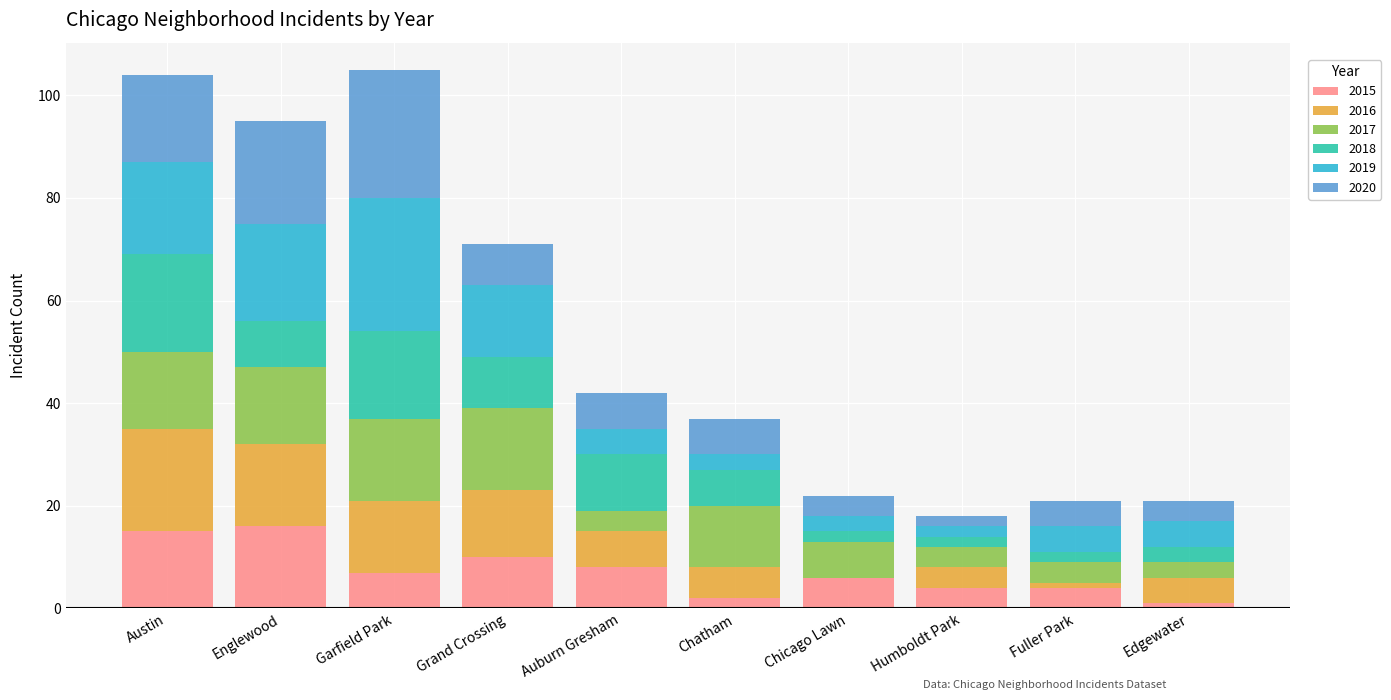

Is it true that 2015 equals 10 at Grand Crossing?

True